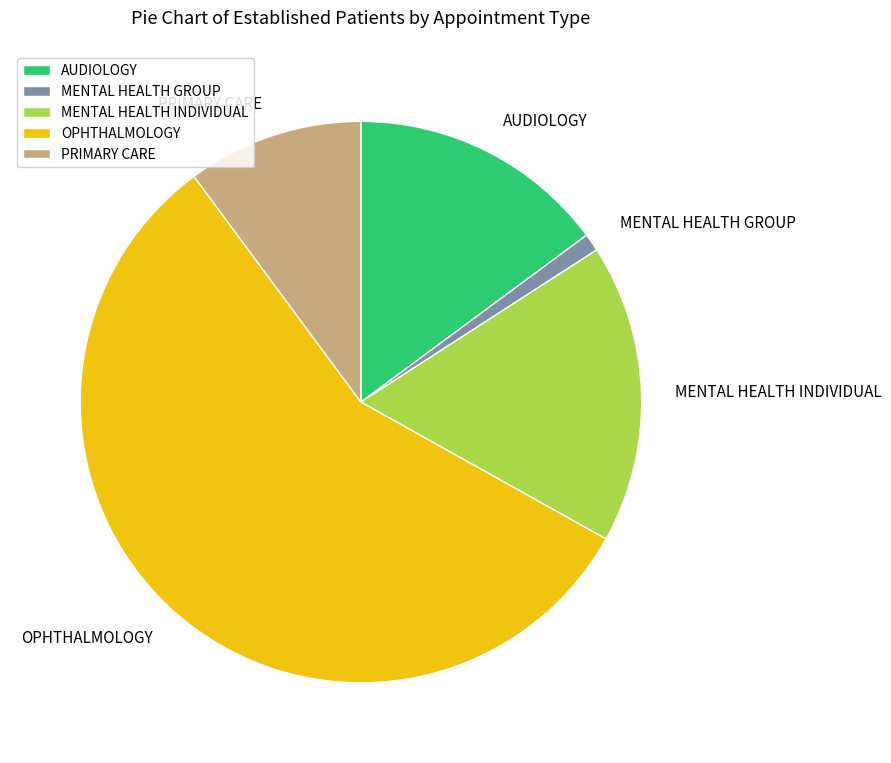

True or false: MENTAL HEALTH INDIVIDUAL accounts for 17% of the total.

True